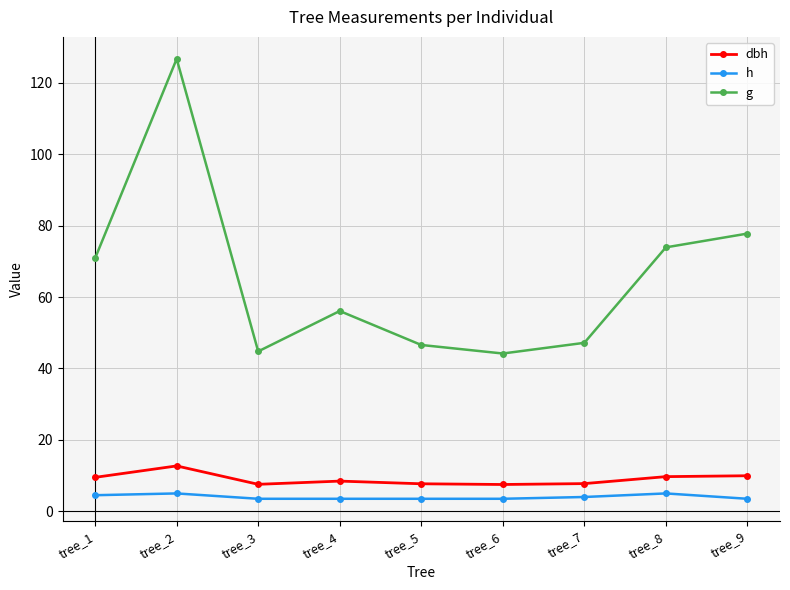

How many interior local peaks does the g series have?

2